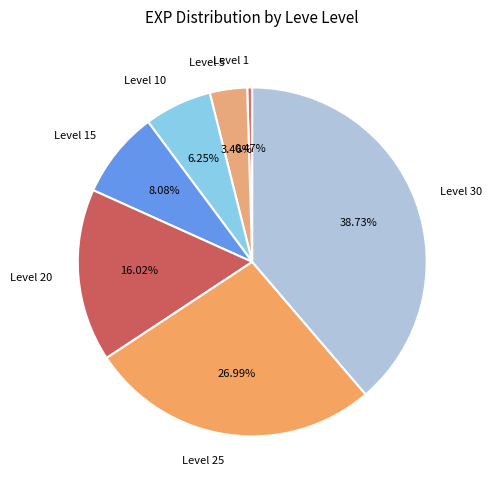

Which category has the biggest portion of the pie?

Level 30